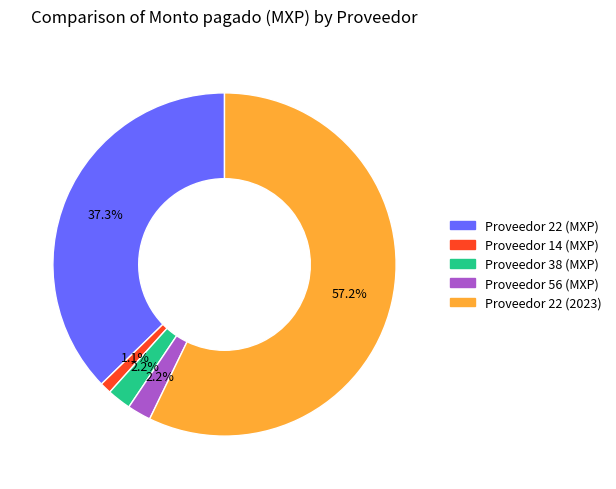

To the nearest percent, what is the average slice percentage?

20%